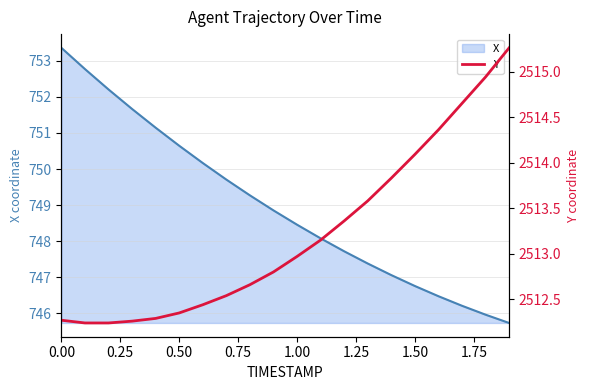

What is the minimum value for X?

745.7